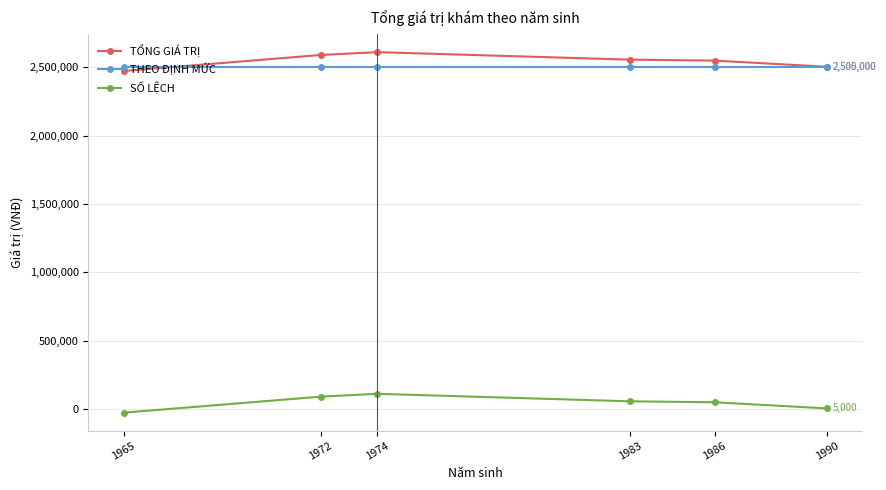

At 1974, list the series in order from smallest to largest.

SỐ LỆCH, THEO ĐỊNH MỨC, TỔNG GIÁ TRỊ